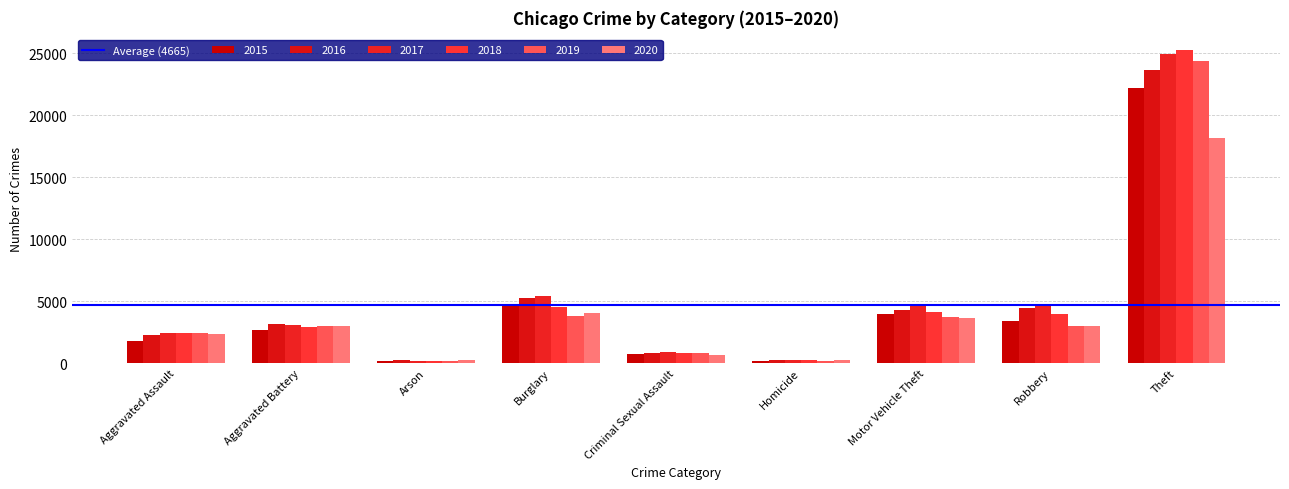

Which series has the widest spread of values?

2018